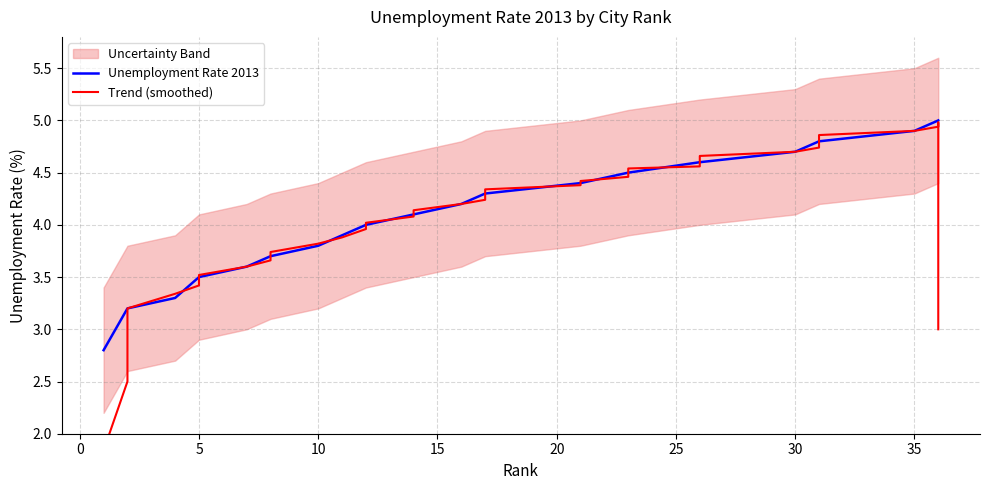

Does the chart have visible grid lines?

Yes